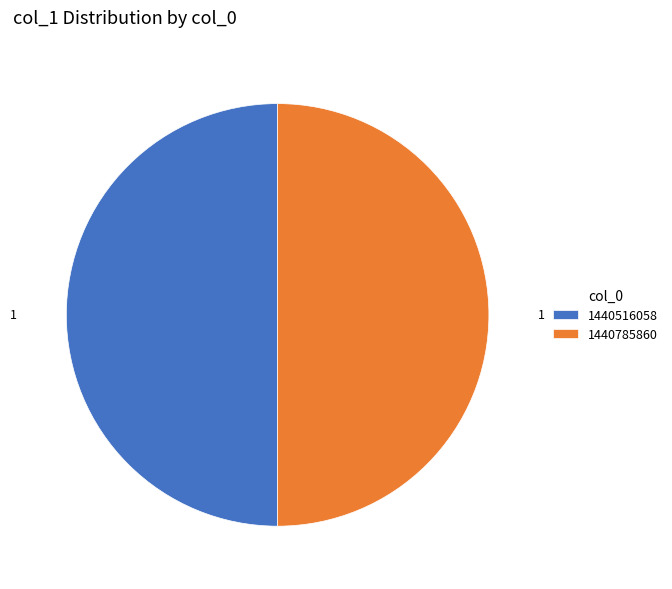

Is the sum of 1440516058 and 1440785860 greater than half?

Yes